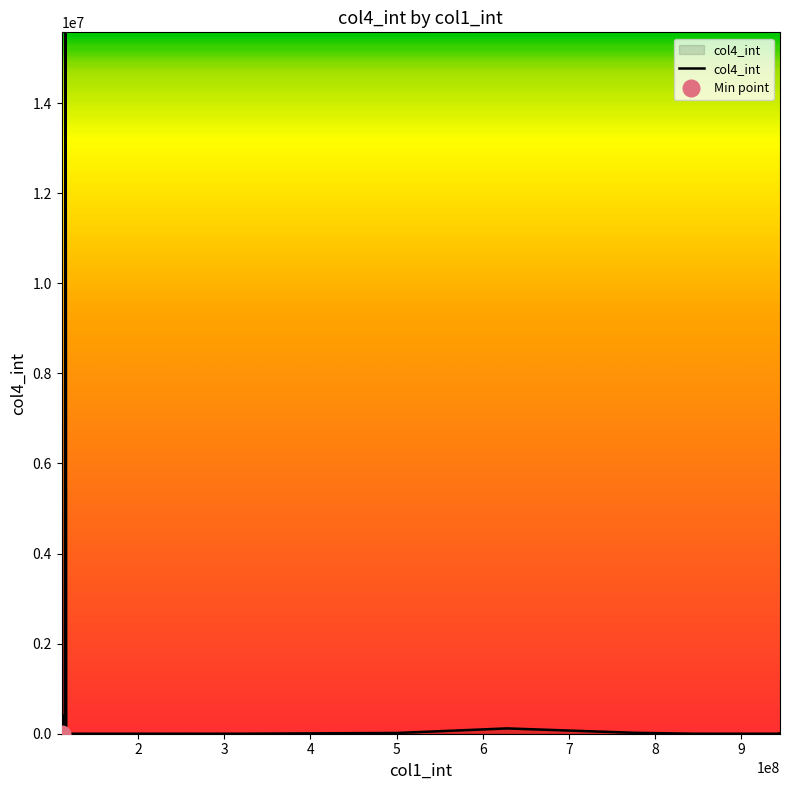

What is the average value?

712662.7